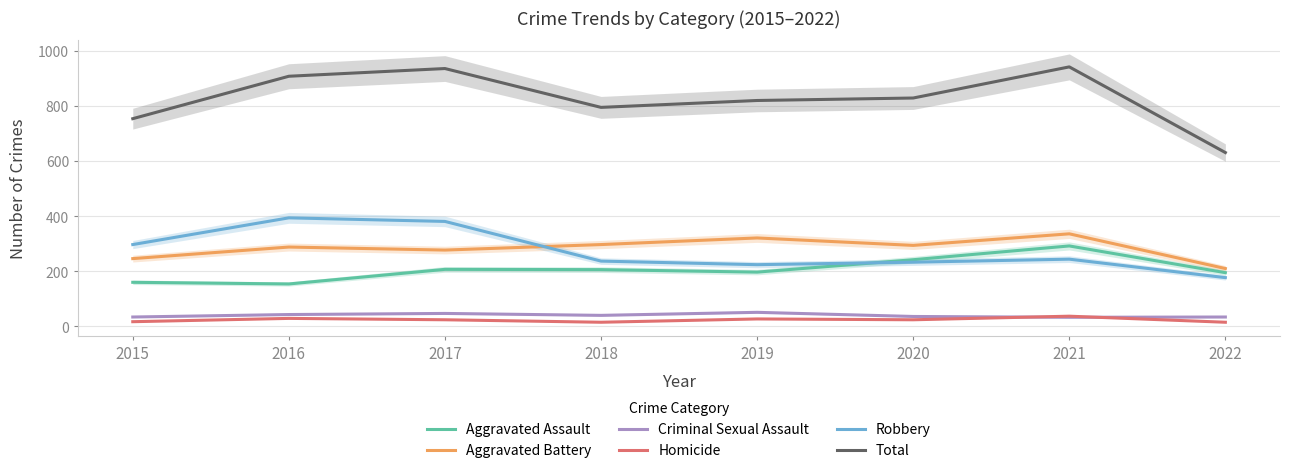

What is the difference between the highest and lowest values at 2020?

805